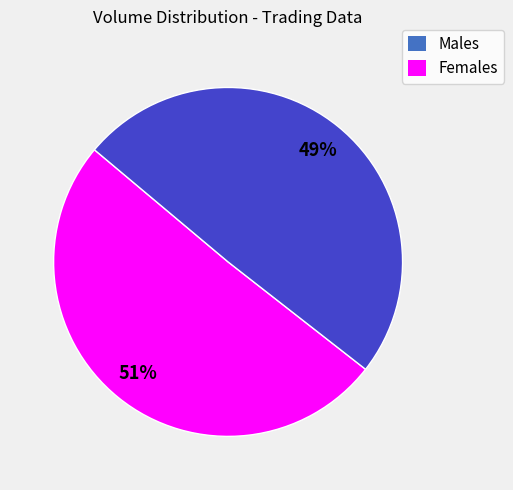

To the nearest percent, what is the average slice percentage?

50%